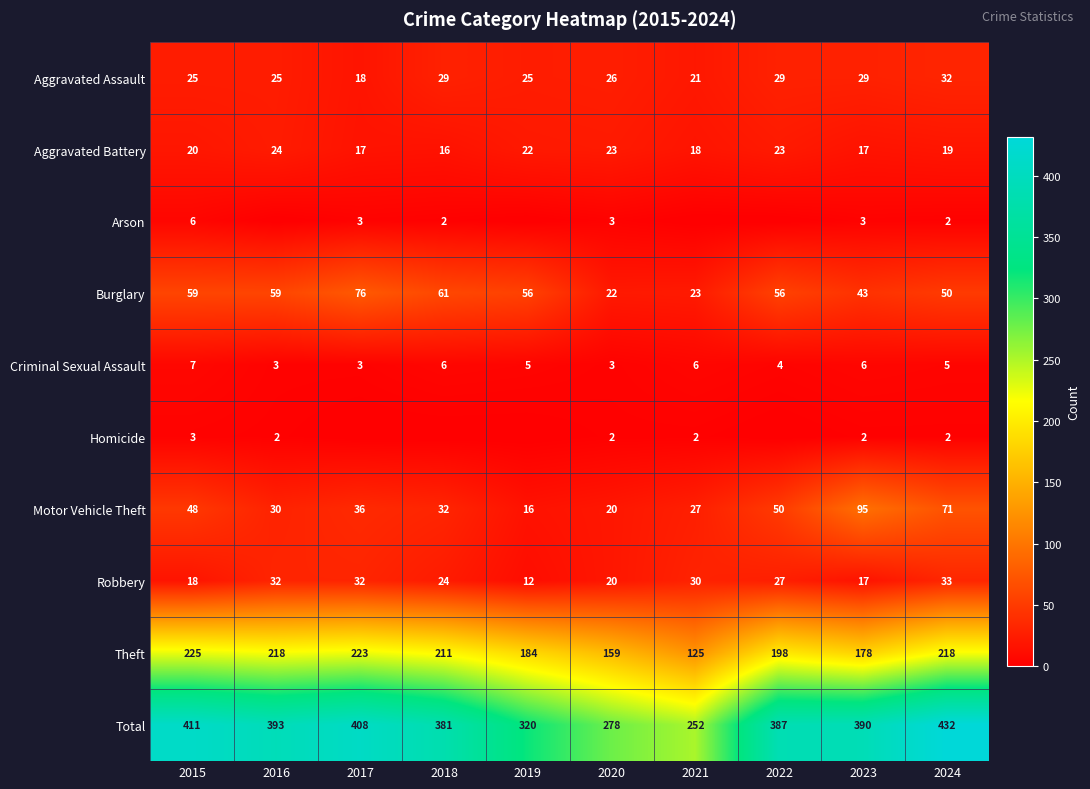

Count the number of categories in the chart.

10